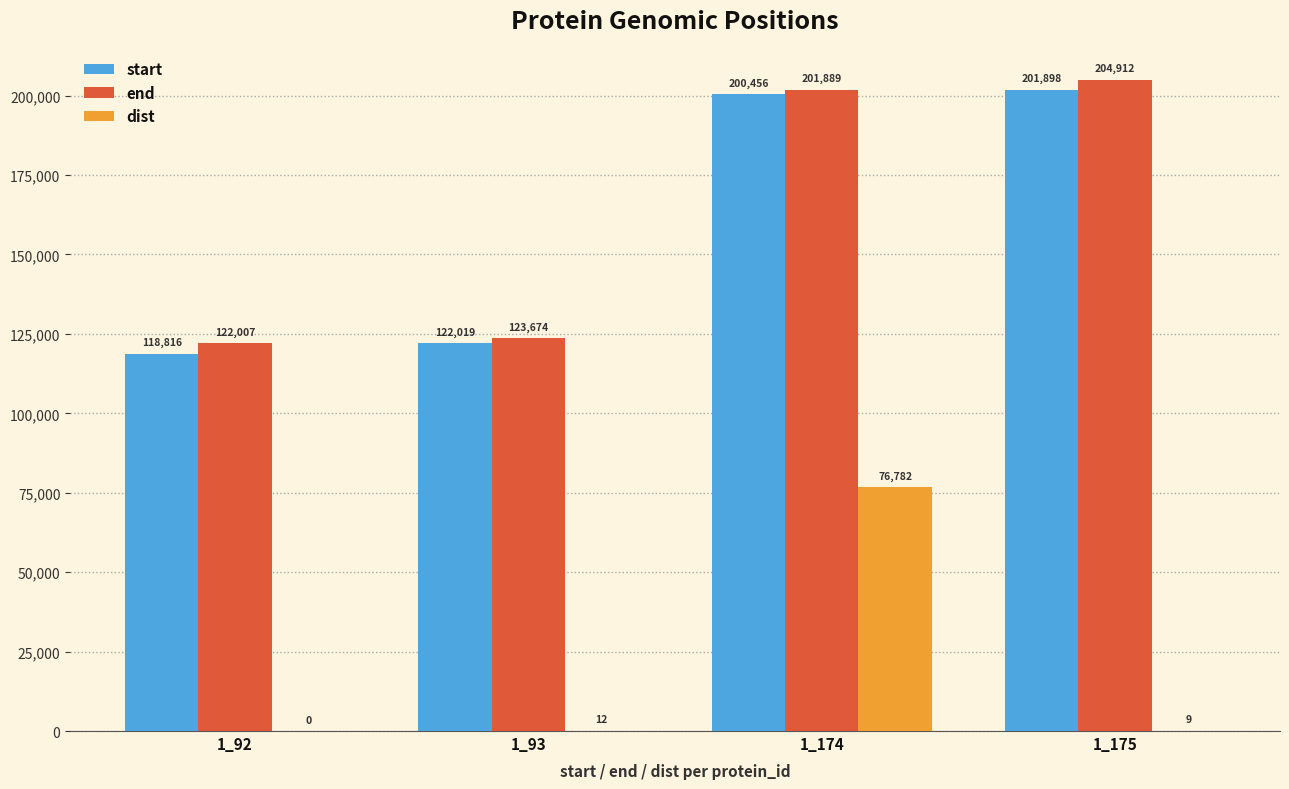

The value of start at 1_93 is 202735. True or false?

False